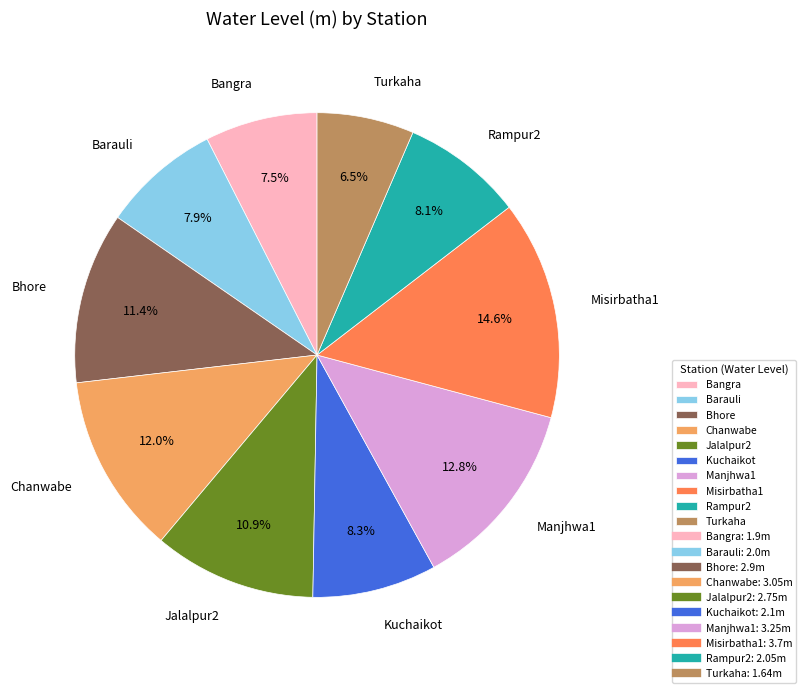

What is the ratio of the value at Turkaha to the value at Chanwabe?

0.5